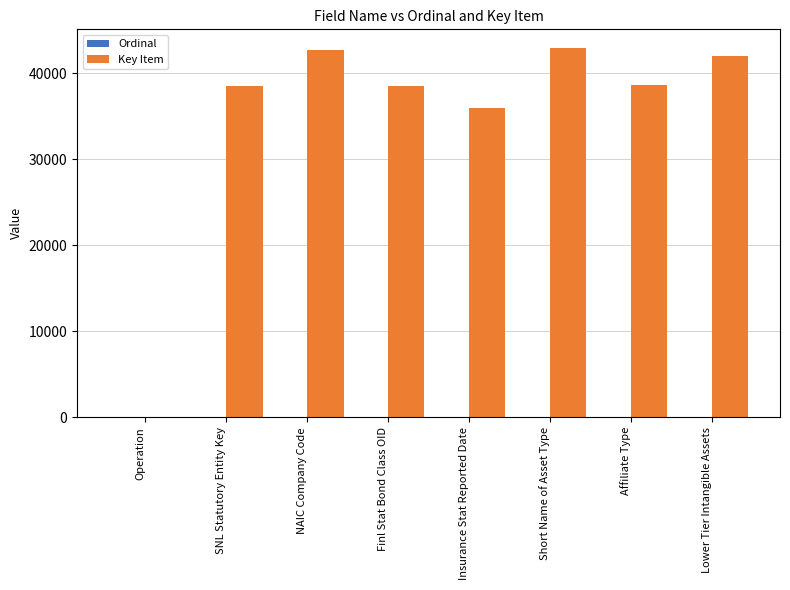

How many groups of bars are there?

8